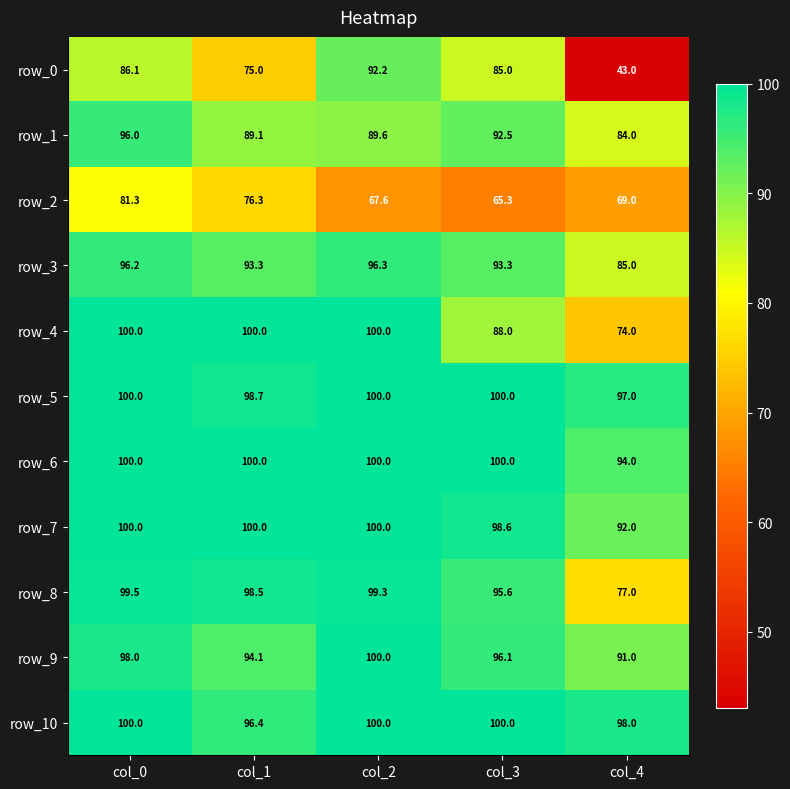

What is the spread (max minus min) of values at col_2?

32.4